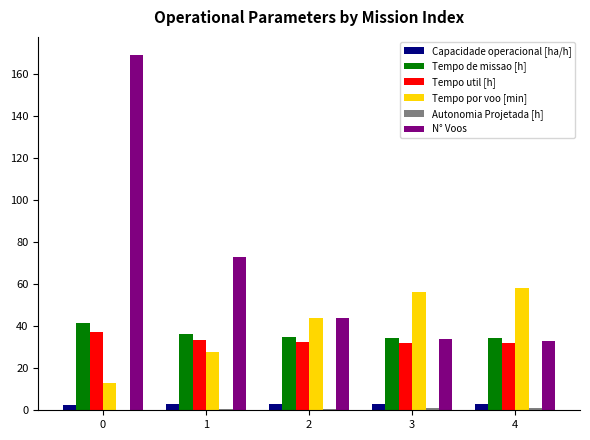

True or false: Tempo por voo [min] has a value of 7.6 at 0.

False